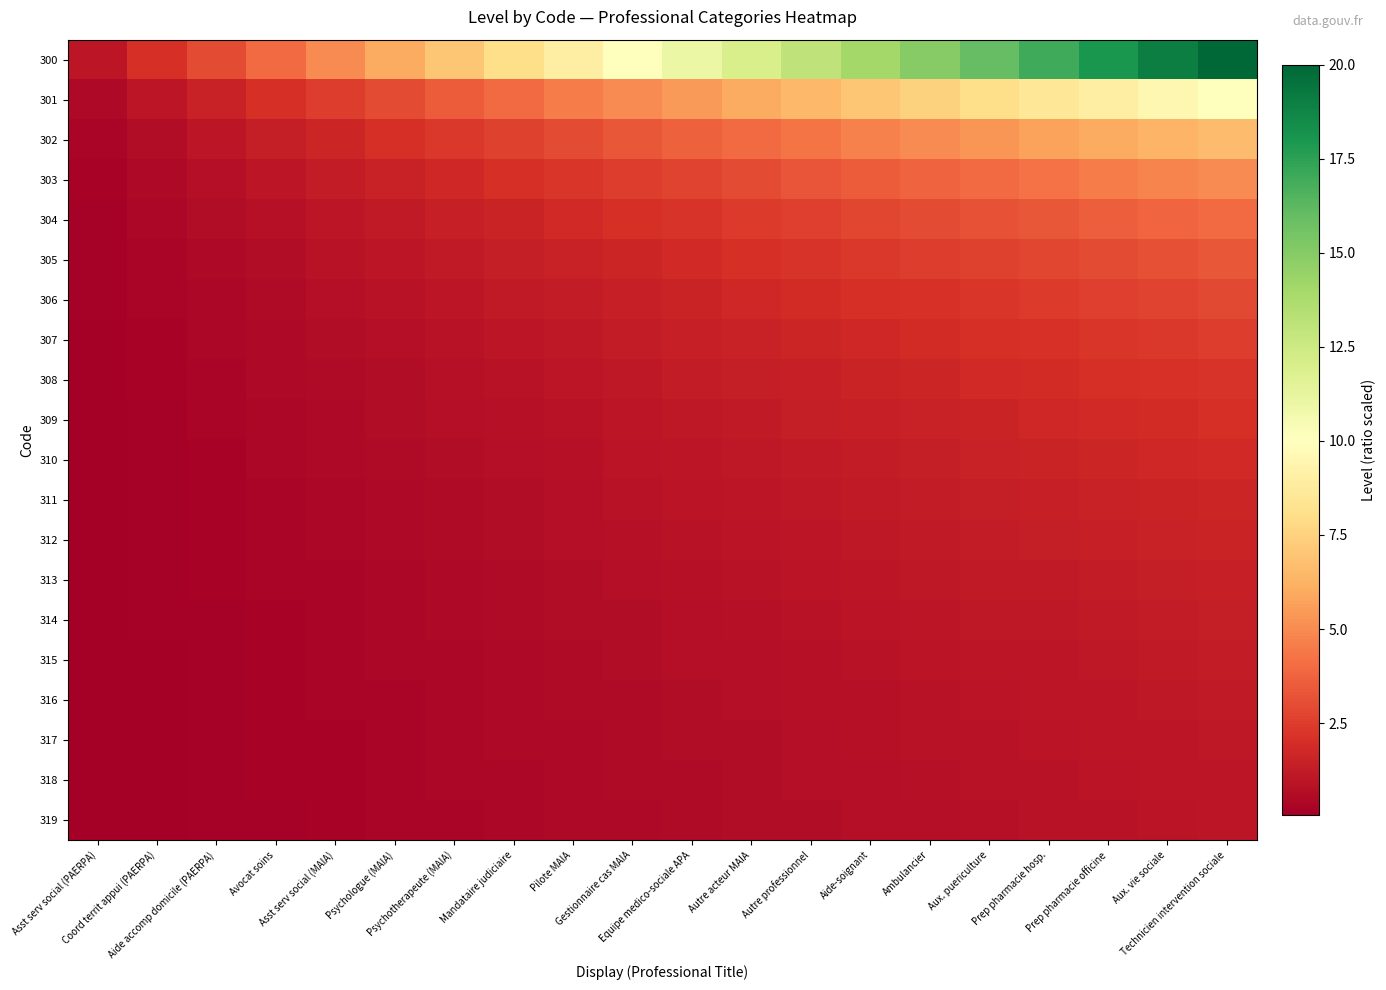

Which series changed the most between Asst serv social (PAERPA) and Mandataire judiciaire?

300